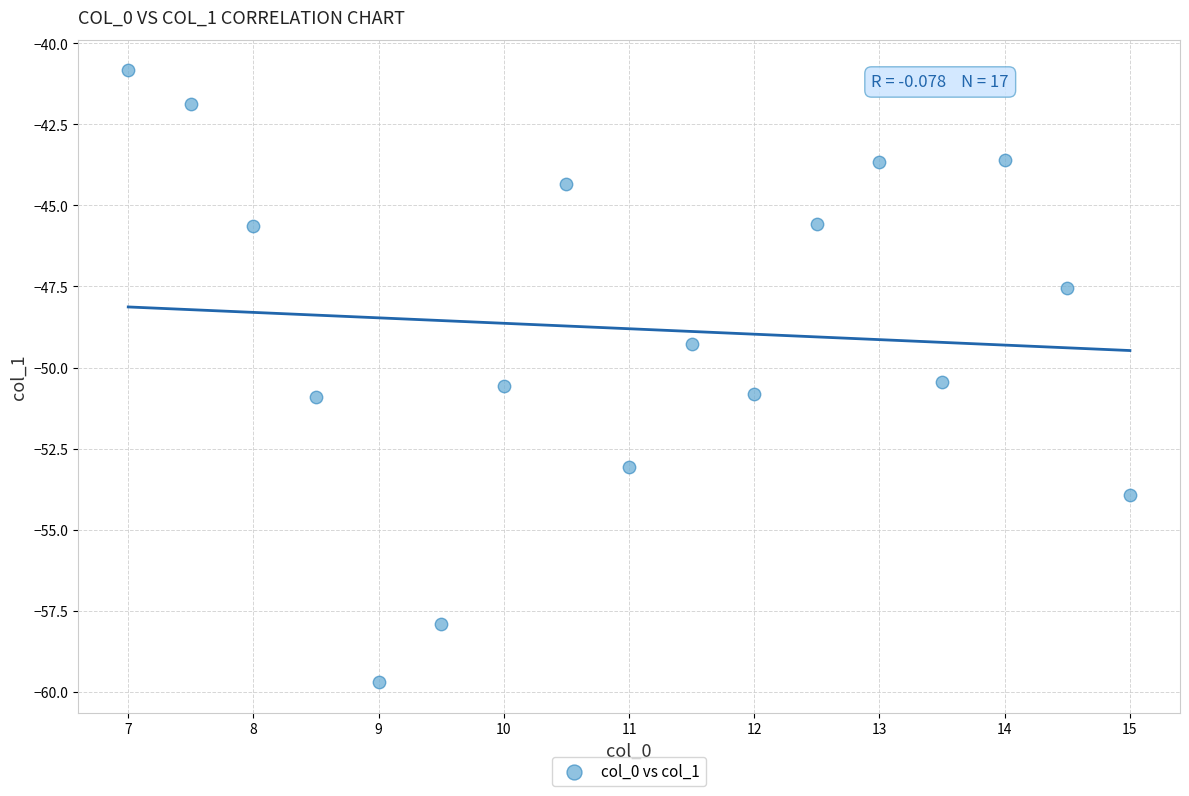

What is the range of Y values (max minus min)?

18.9